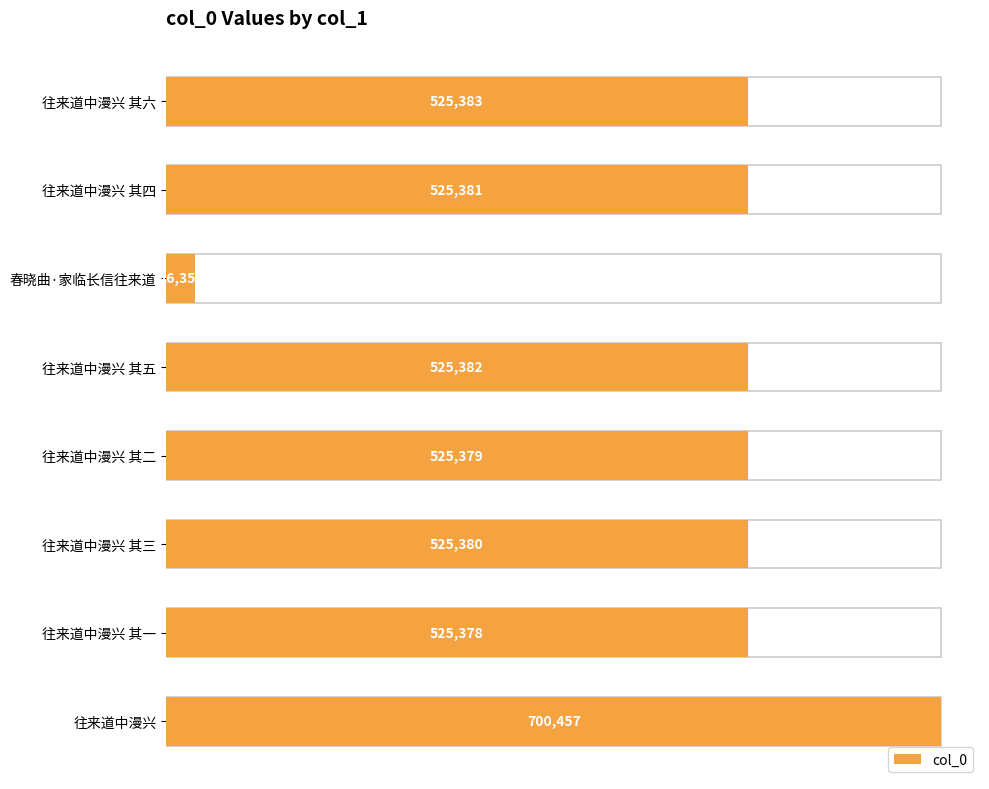

What is the difference between the maximum and second lowest values?

175079